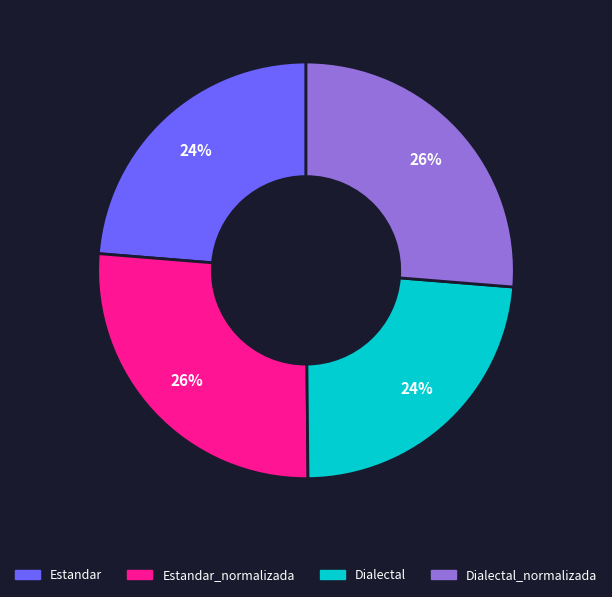

To the nearest percent, what is the average slice percentage?

25%